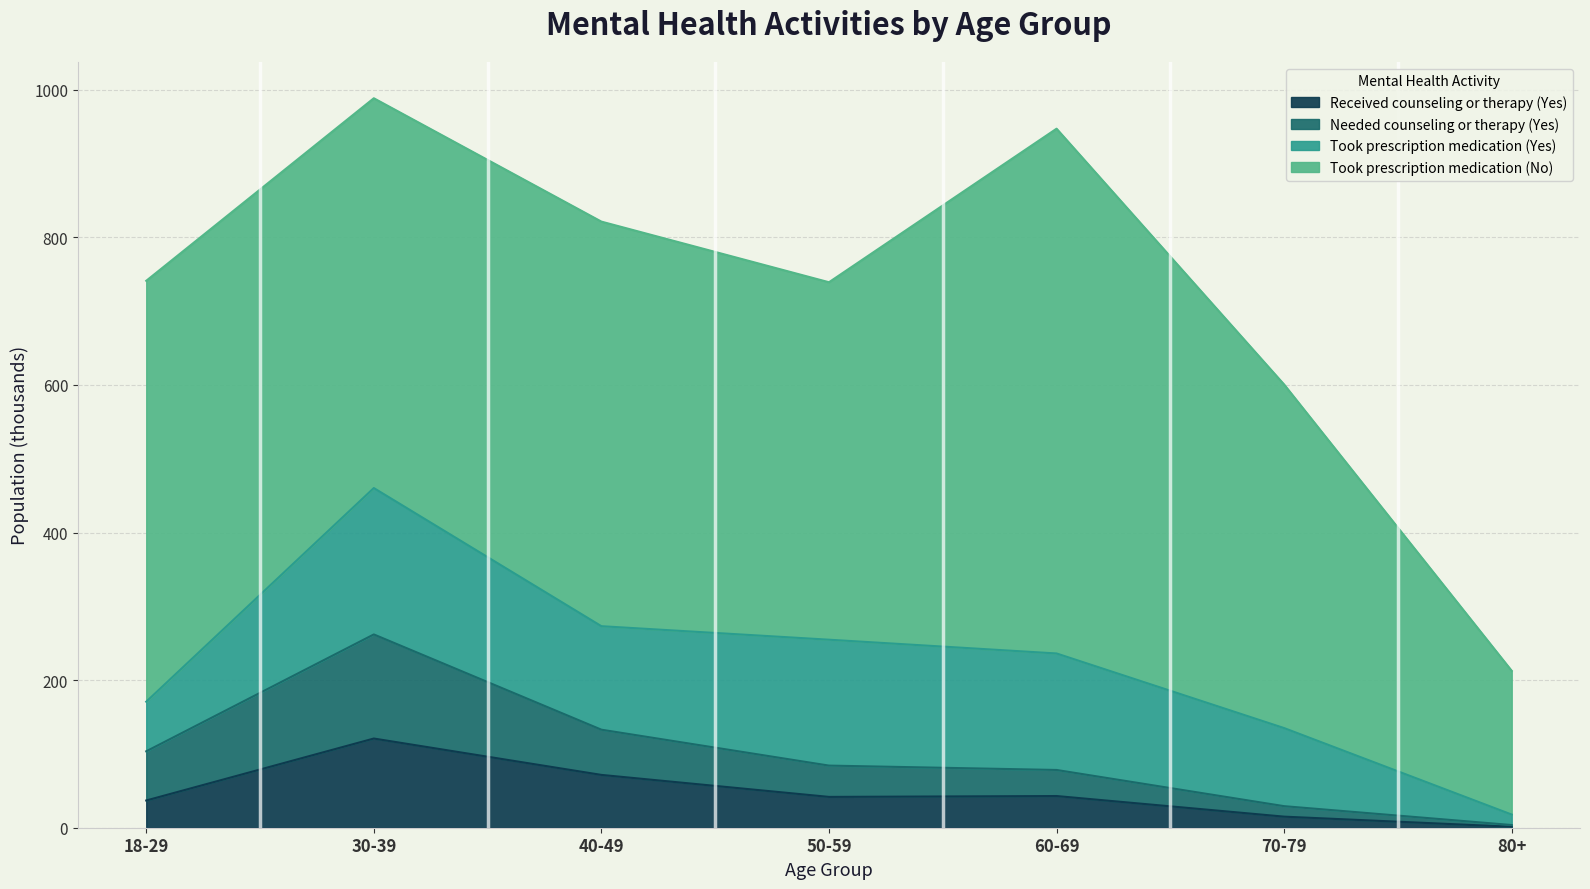

Is the value of Received counseling or therapy (Yes) at 80+ greater than the value of Needed counseling or therapy (Yes) at 70-79?

No